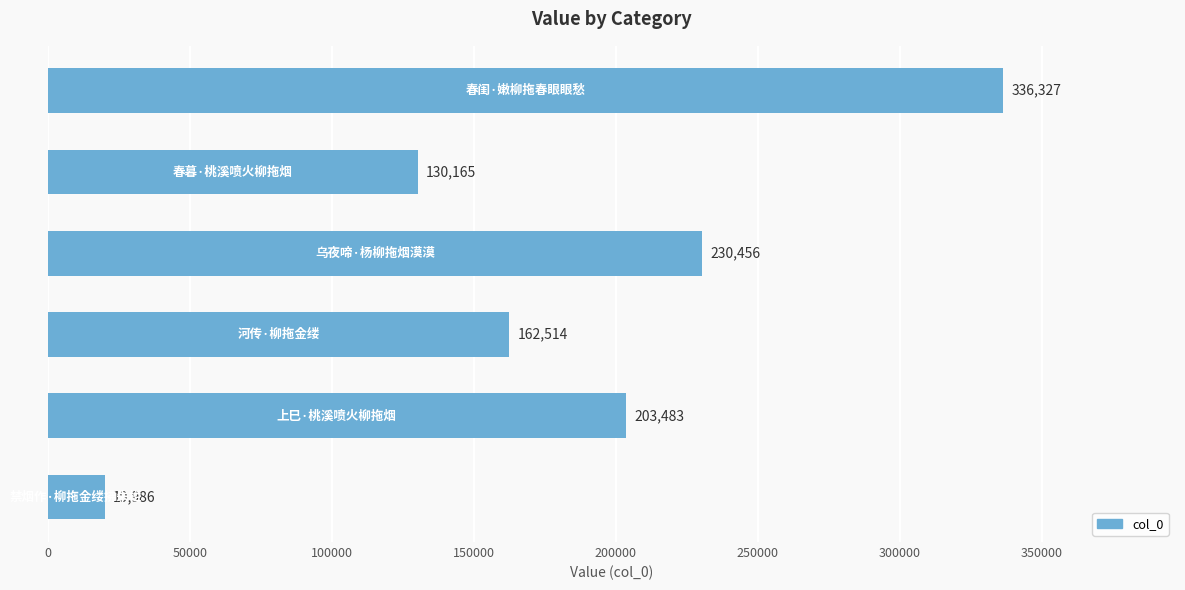

What is the maximum value shown in the chart?

336327